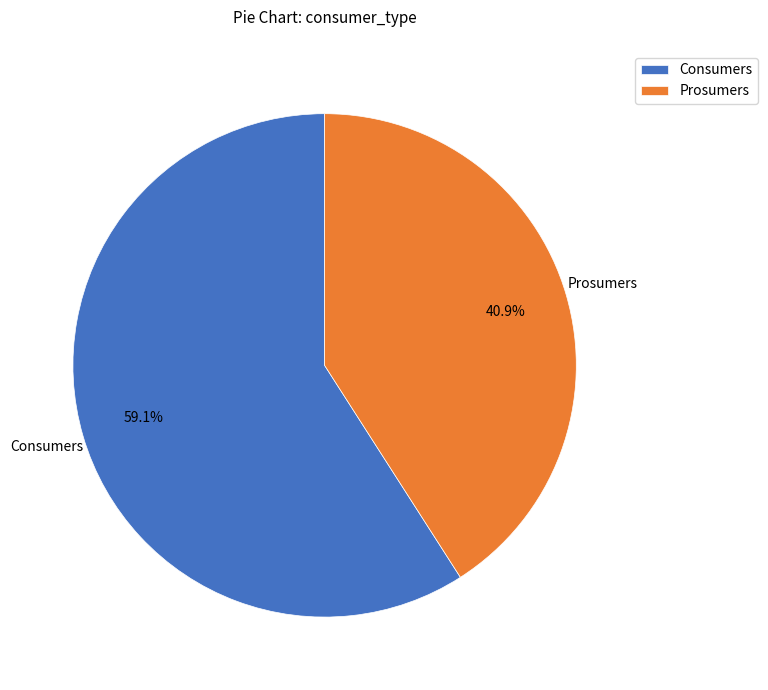

Which slice is the largest?

Consumers